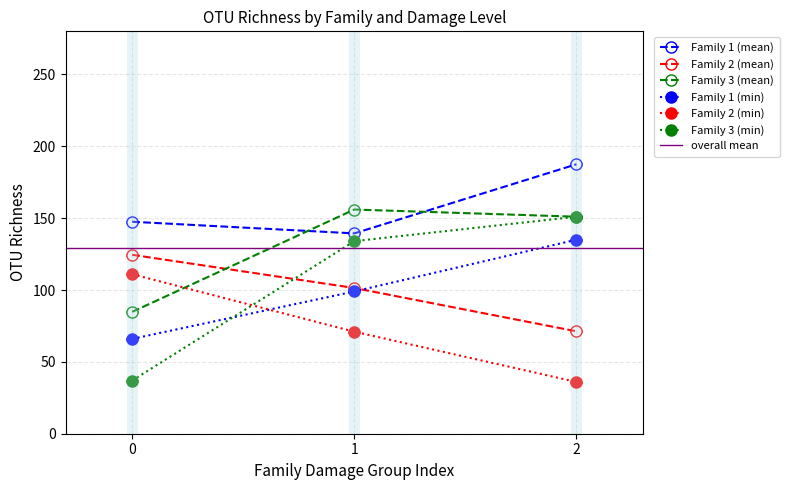

What is the highest value of the Family 1 (min) series?

135.0